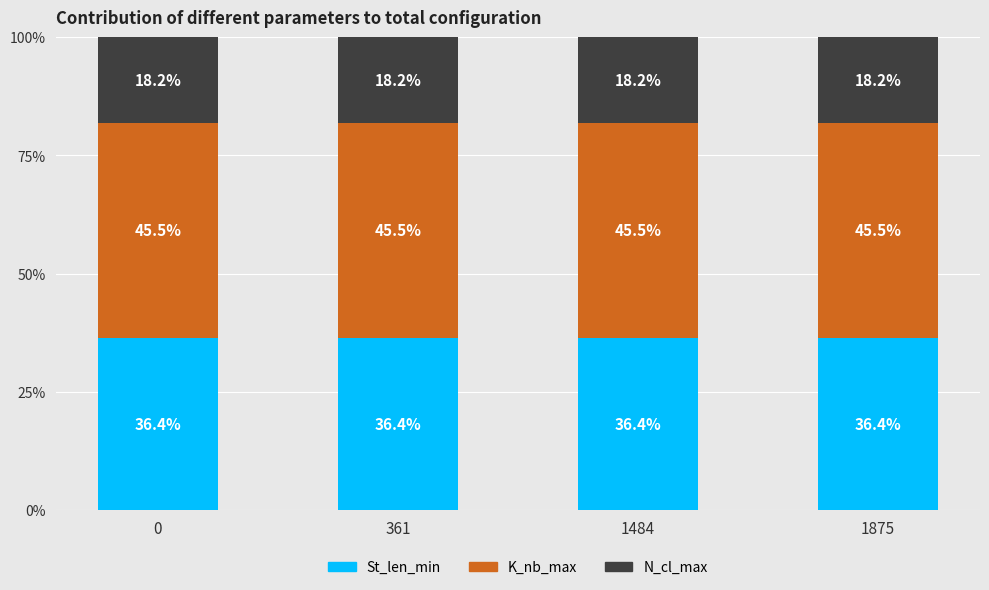

True or false: St_len_min has a value of 36.4 at 0.

True